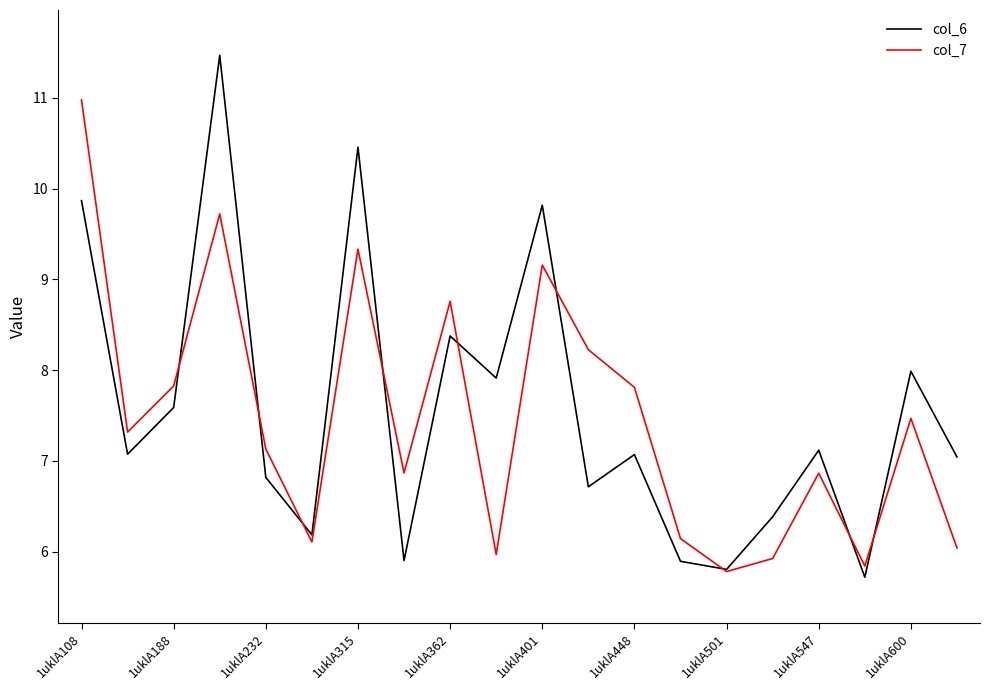

What is the greatest value displayed?

11.5